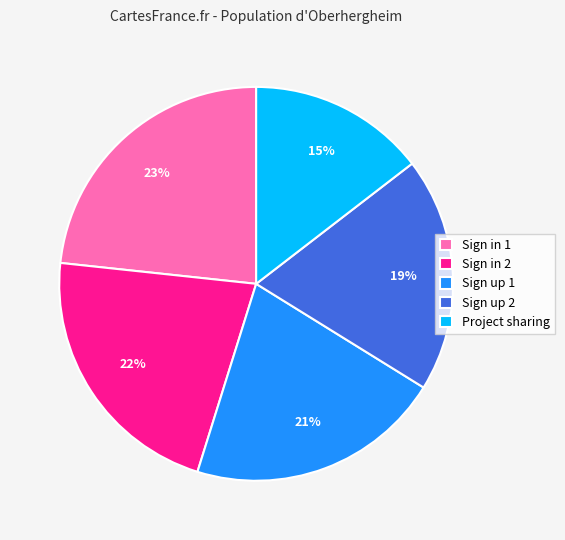

Is it true that Sign in 2 is 22% of the pie?

True